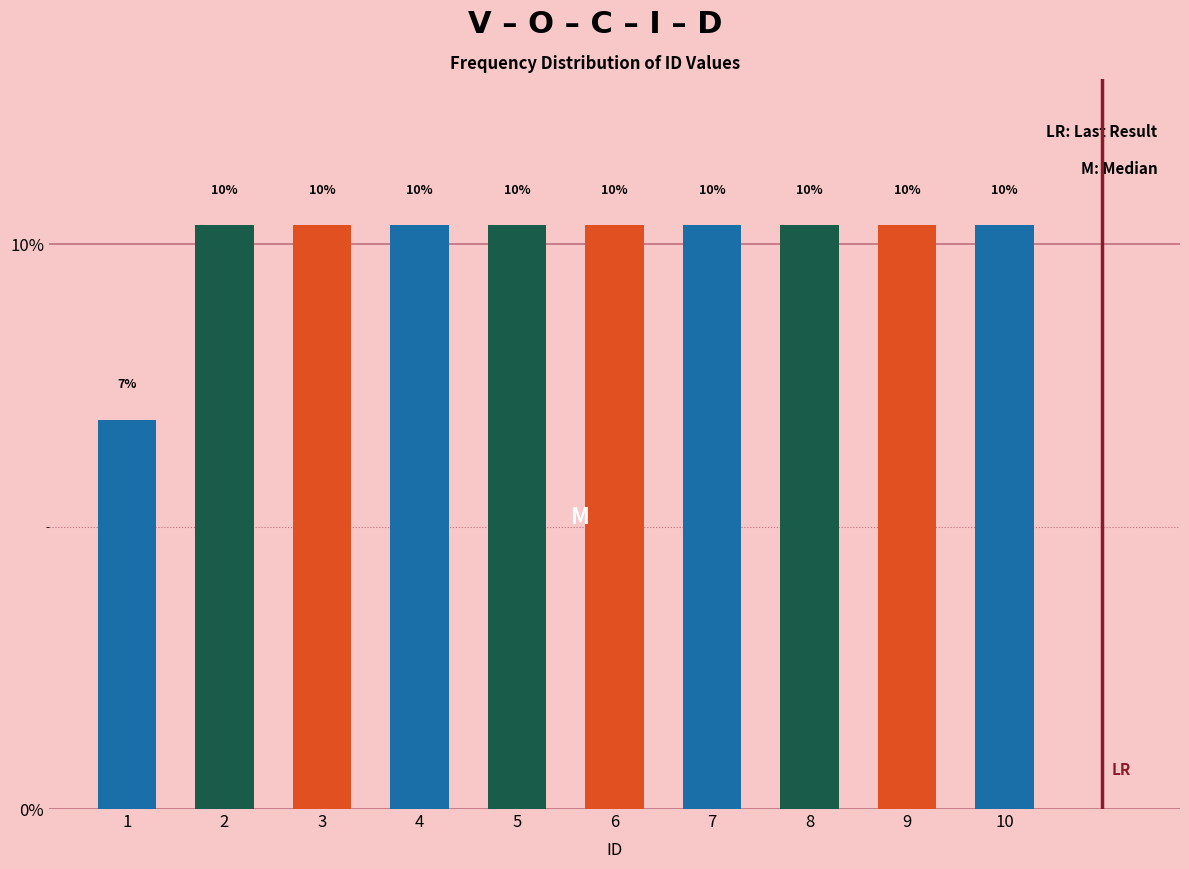

How many bars are there in total?

10